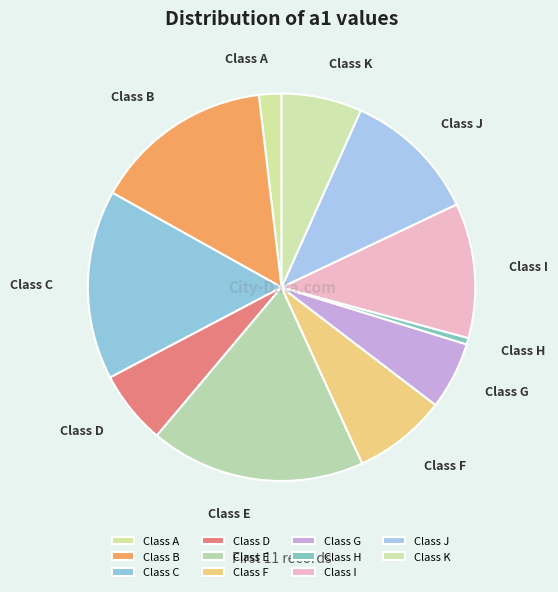

What is the largest slice in the pie chart?

Class E